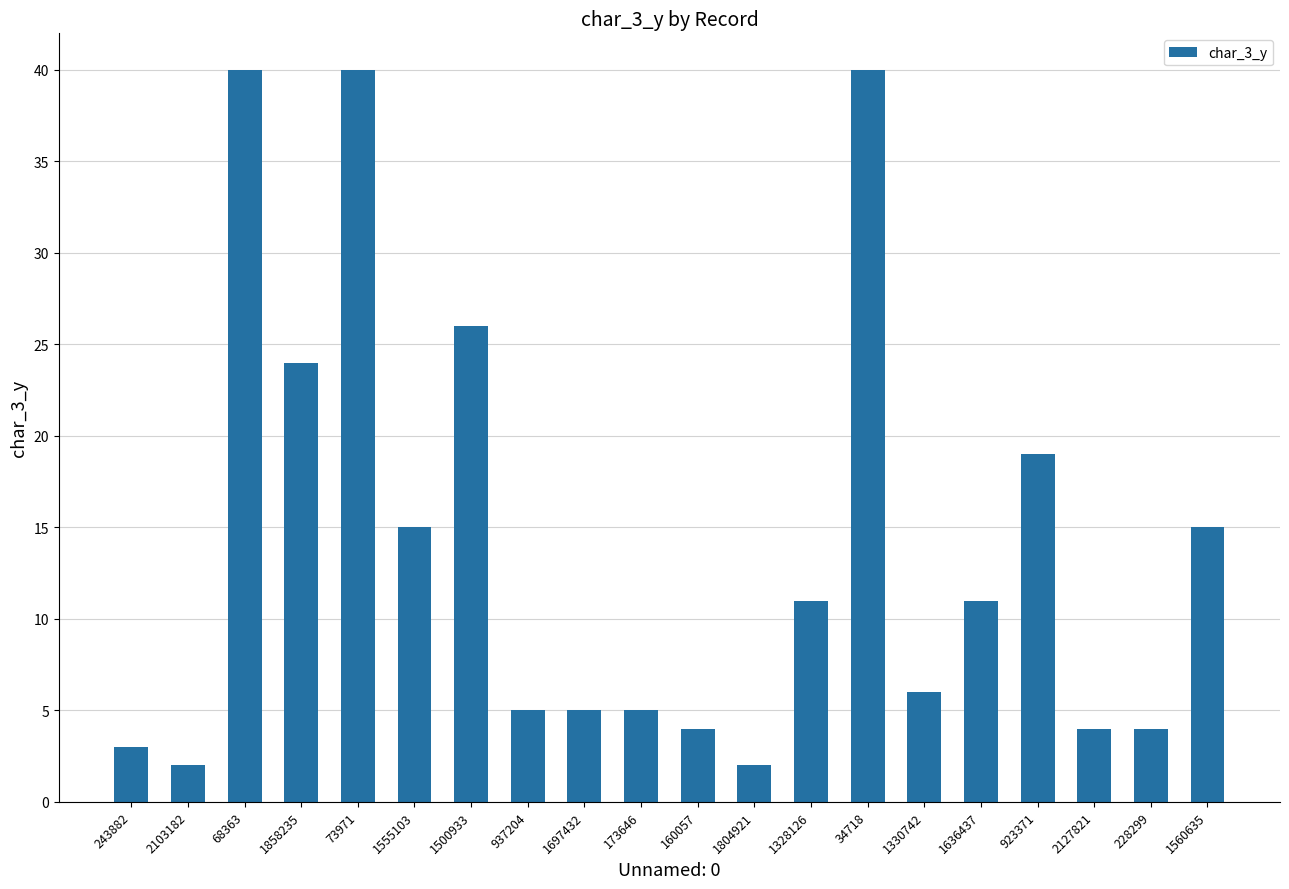

Reading left to right, what are all the values shown in this chart?

3	2	40	24	40	15	26	5	5	5	4	2	11	40	6	11	19	4	4	15